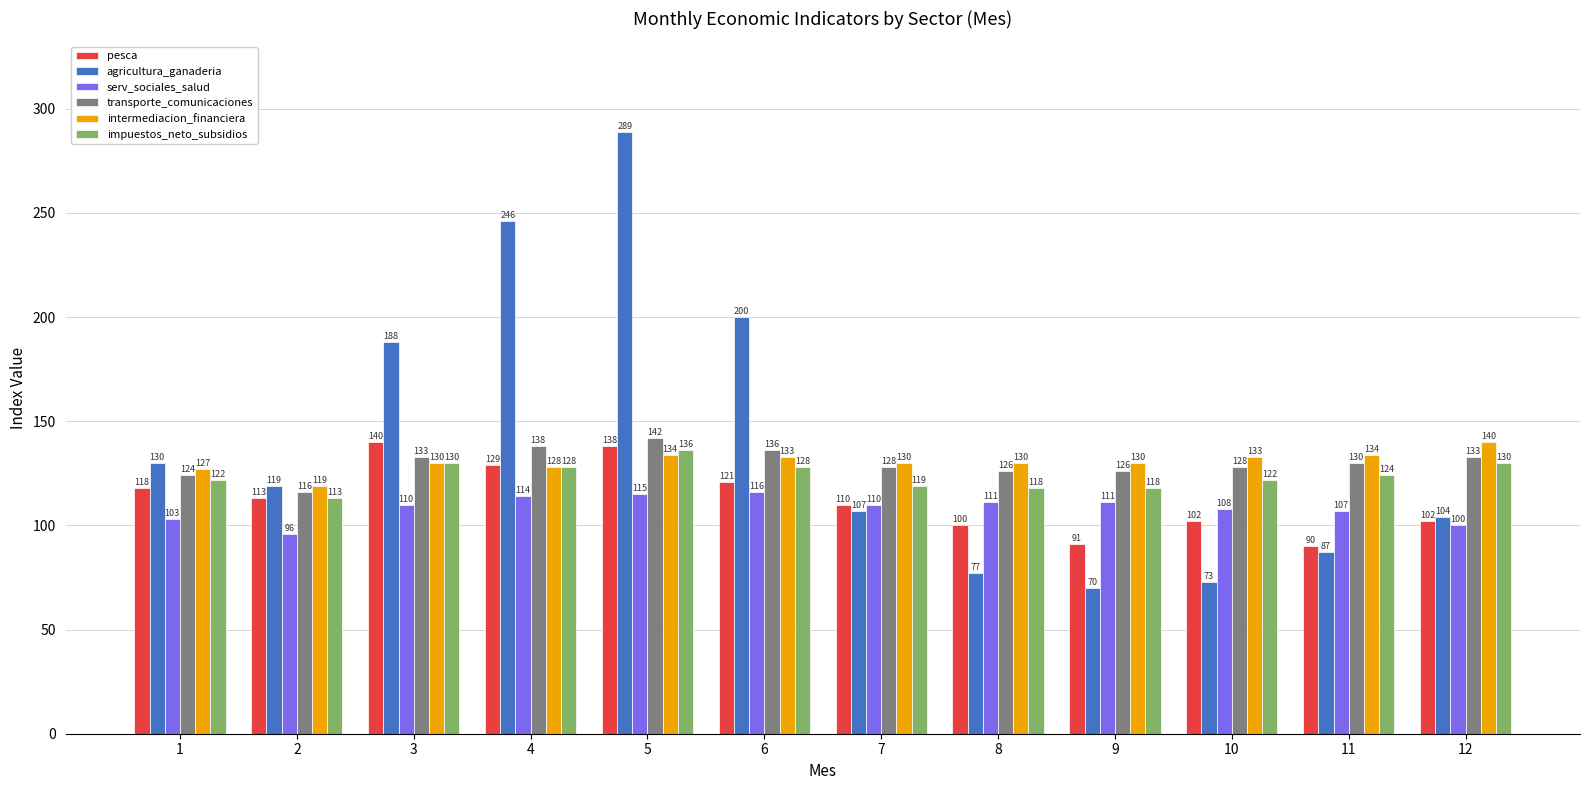

What are all the series names shown in the legend?

pesca, agricultura_ganaderia, serv_sociales_salud, transporte_comunicaciones, intermediacion_financiera, impuestos_neto_subsidios